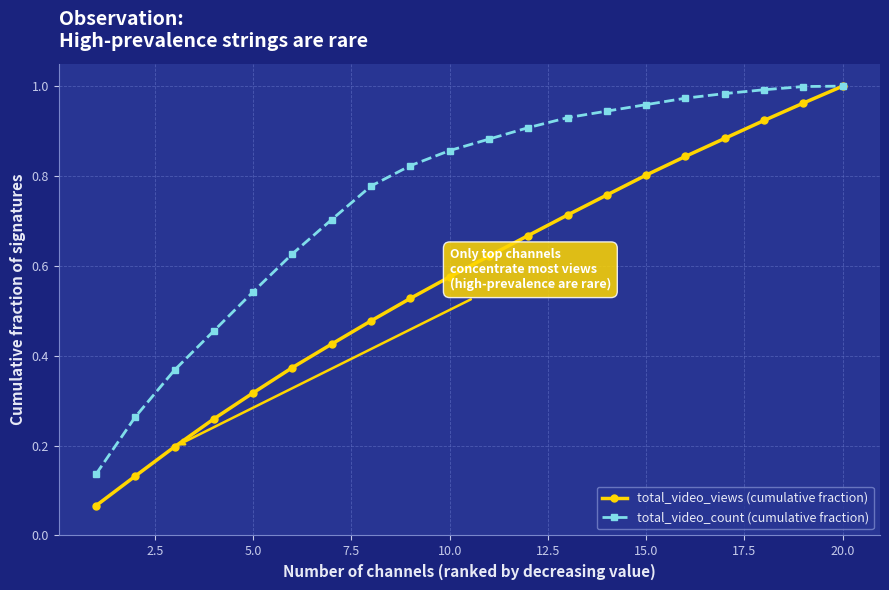

Rank the series by their average value, from highest to lowest.

total_video_count (cumulative fraction), total_video_views (cumulative fraction)